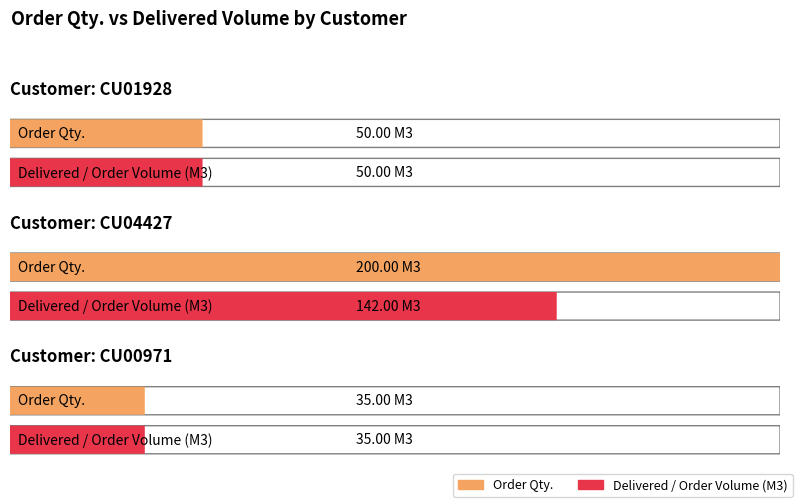

Which series has the largest total across all categories?

Order Qty.